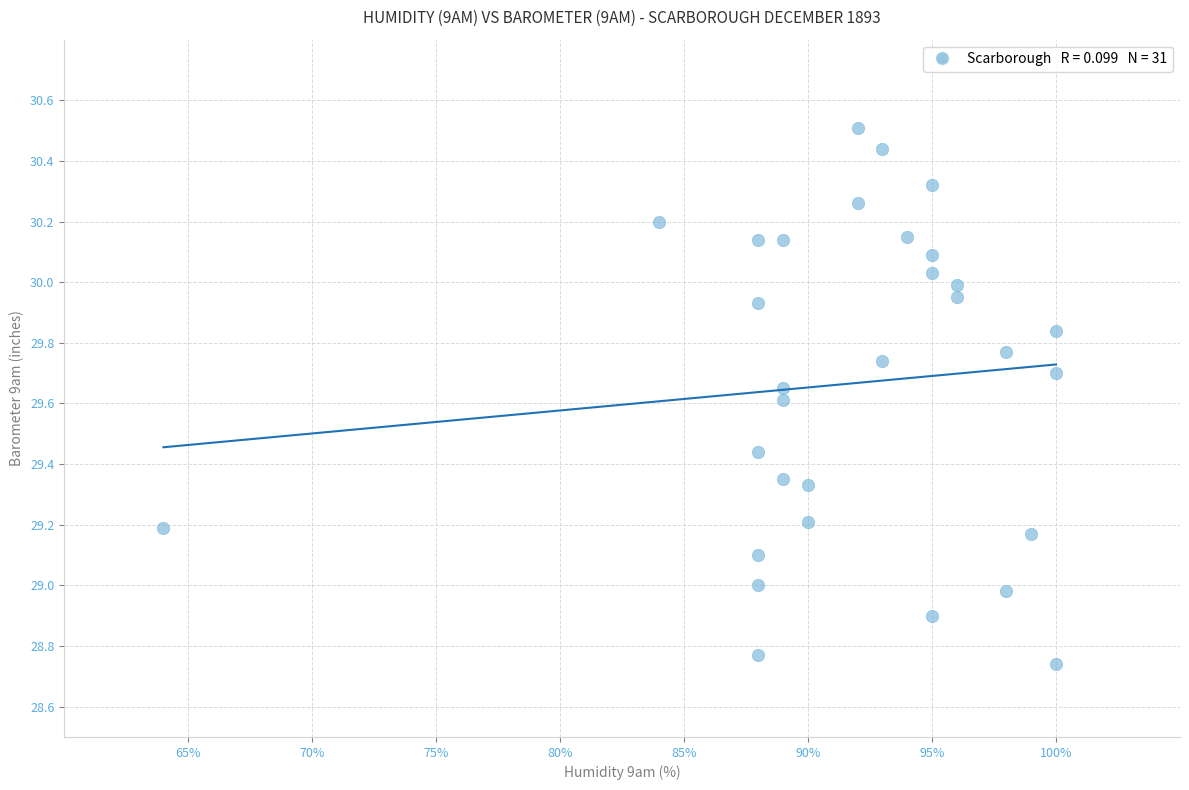

What is the range of Y values (max minus min)?

1.8